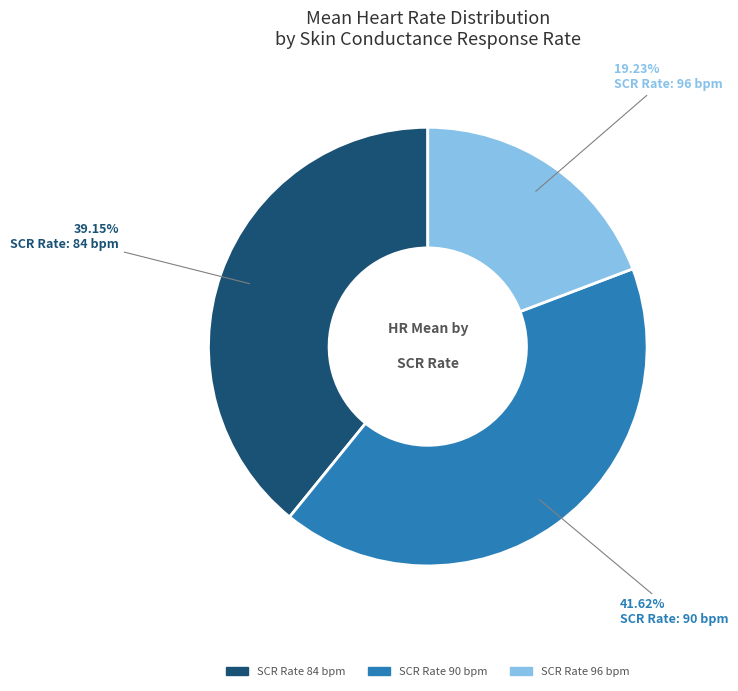

Is there a majority slice in this chart?

No